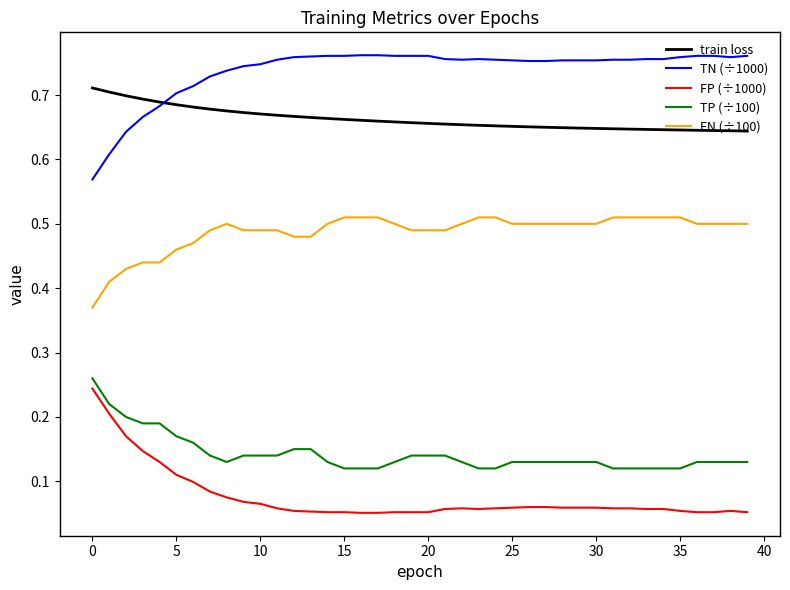

How many distinct data groups are displayed?

5